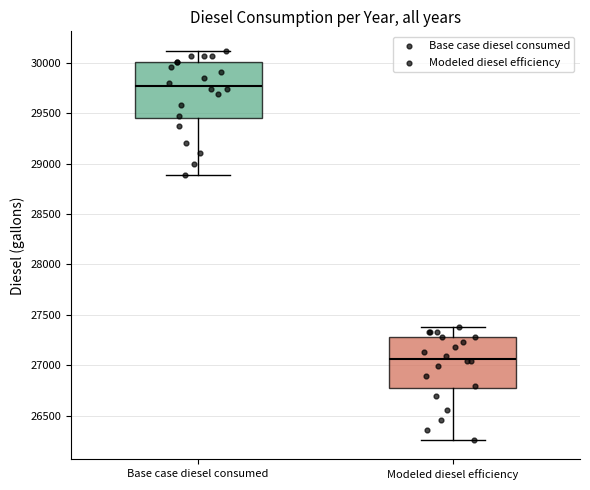

Reading left to right, transcribe this box plot: for each box, give where its median line is, the range the box spans, and where its two whiskers end, as read against the y-axis. The values are not printed on the chart, so give them approximately, as read against the axis.

Base case diesel consumed: median 29750, box 29450 to 30000, whiskers 28900 to 30100
Modeled diesel efficiency: median 27050, box 26750 to 27300, whiskers 26250 to 27400